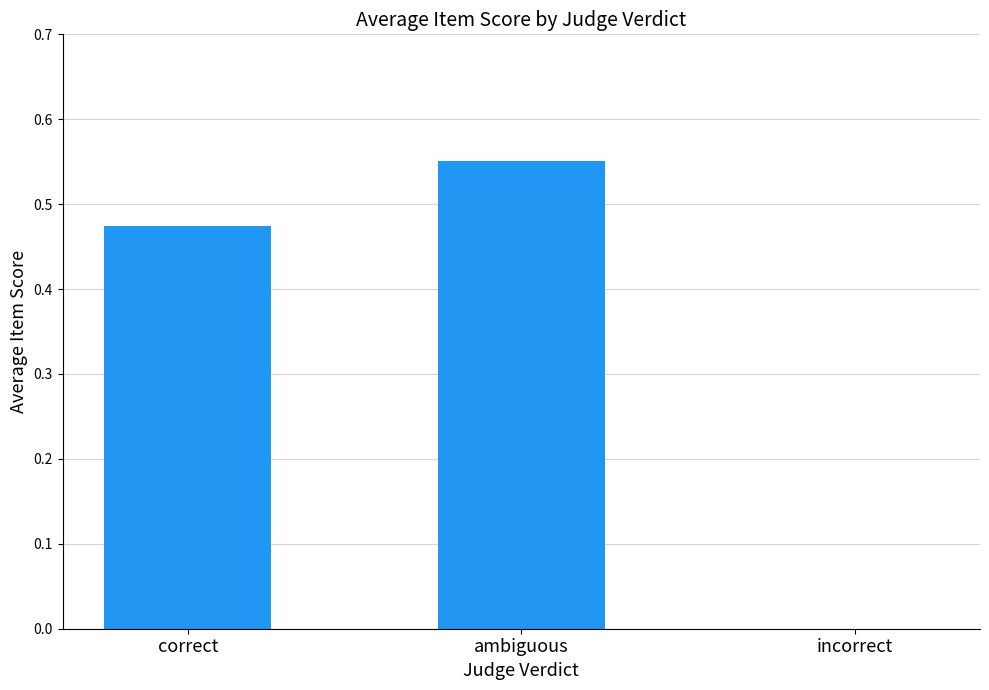

What is the change in value from correct to ambiguous?

+0.1